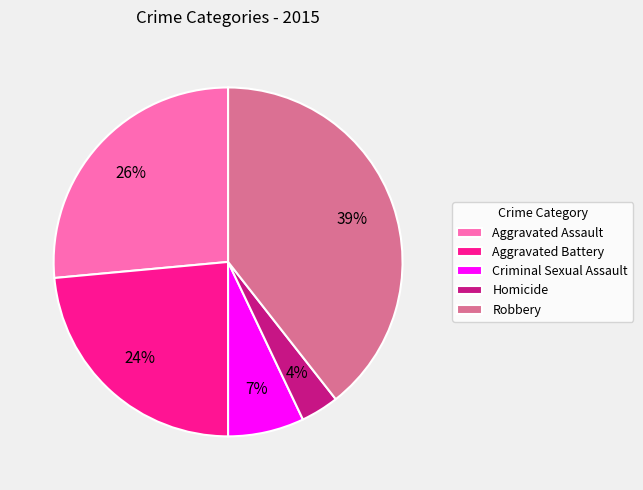

Do Robbery and Aggravated Assault together represent more than half of the pie?

Yes